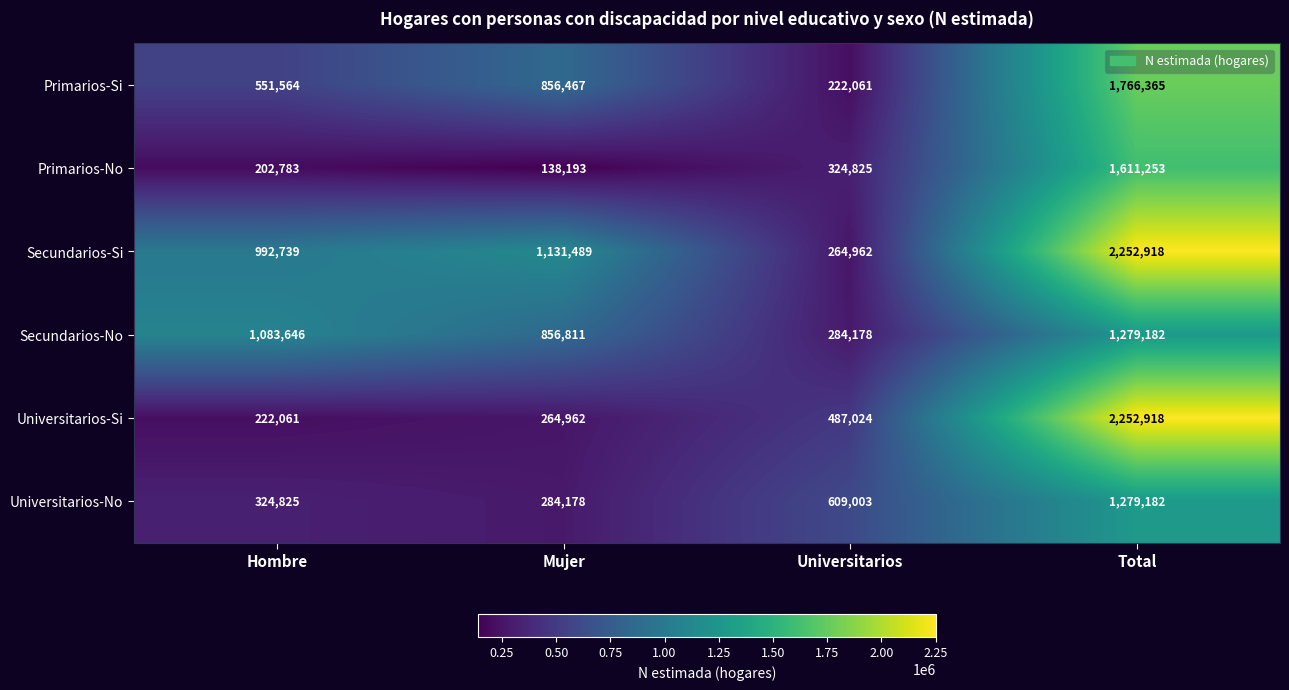

Which series changed the most between Hombre and Mujer?

Primarios-Si